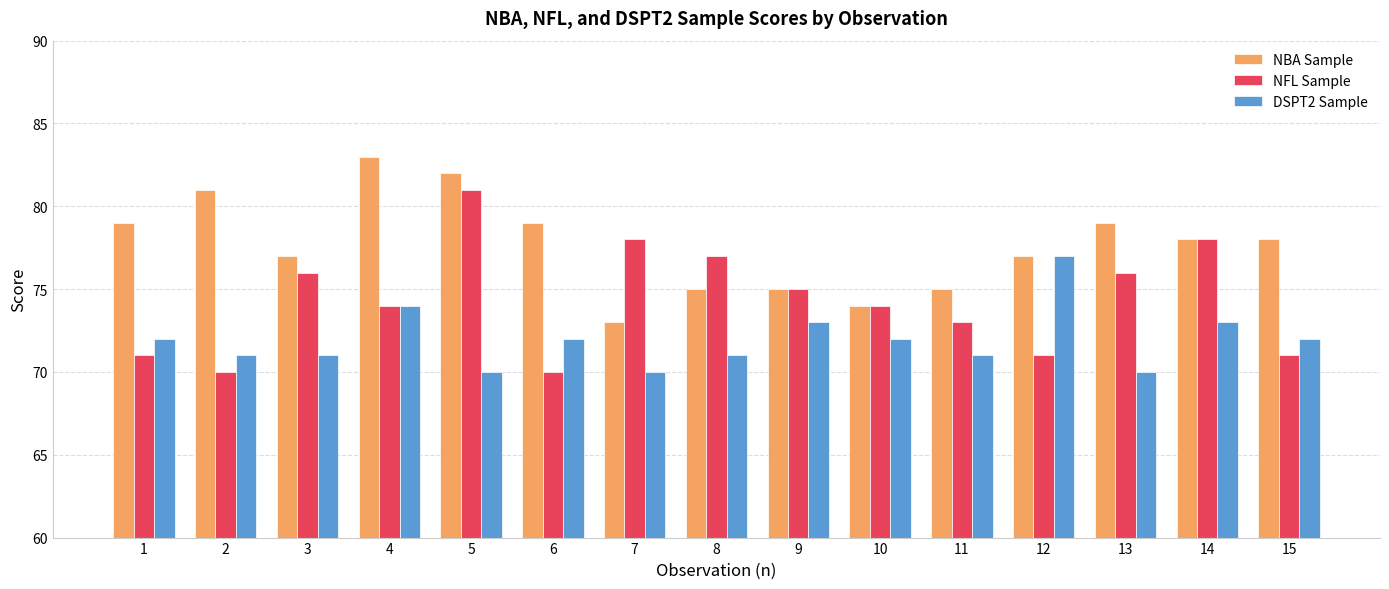

How many bars are there in each group?

3